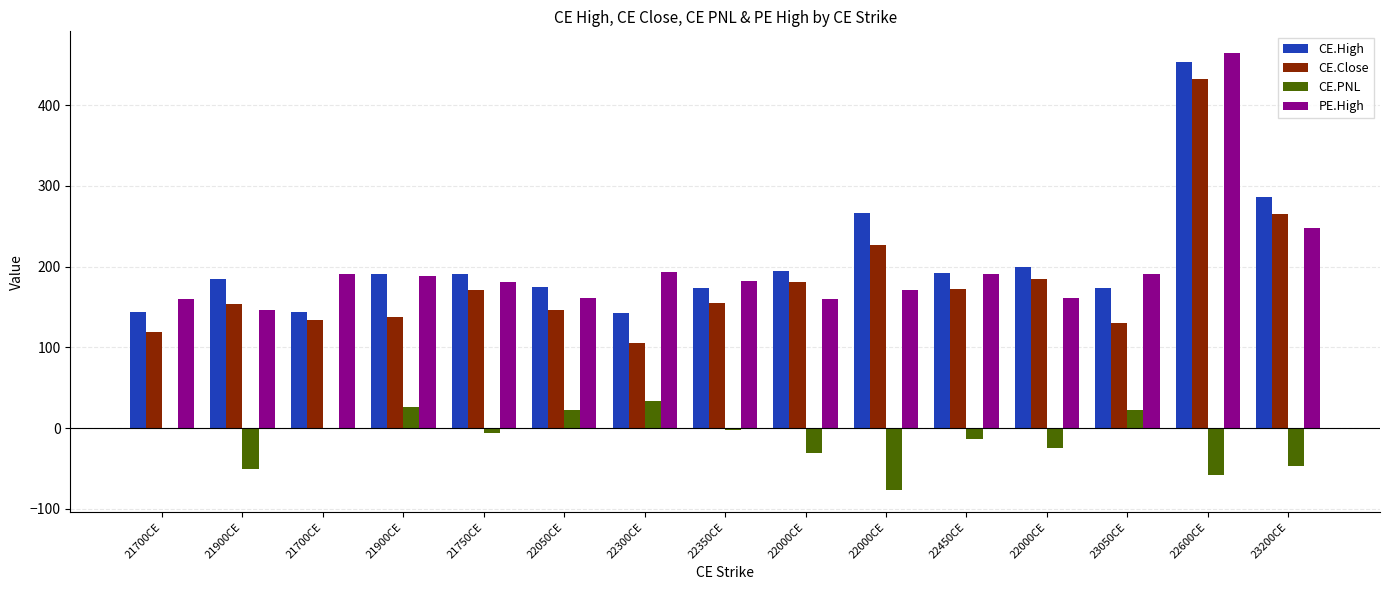

Count the number of data series in this chart.

4